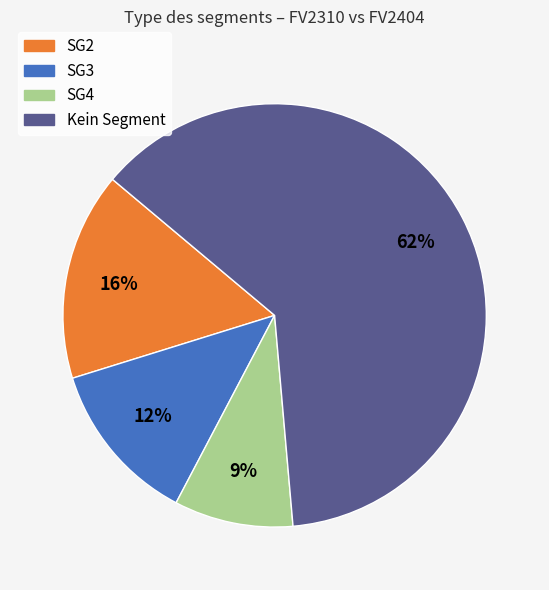

Is there a majority slice in this chart?

Yes